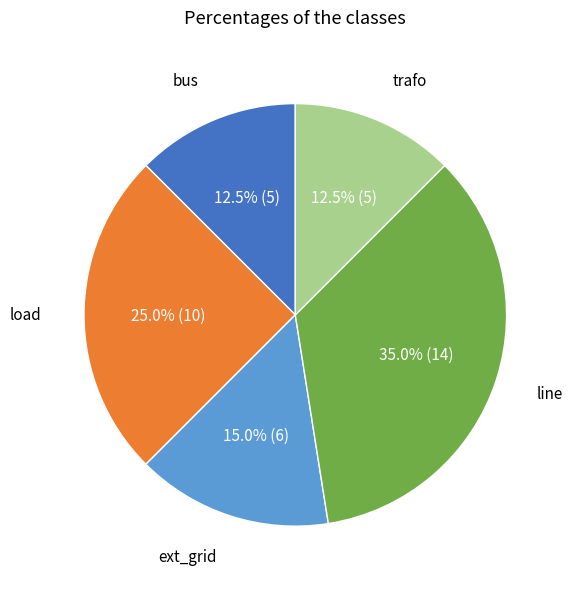

How many slices are in this pie chart?

5